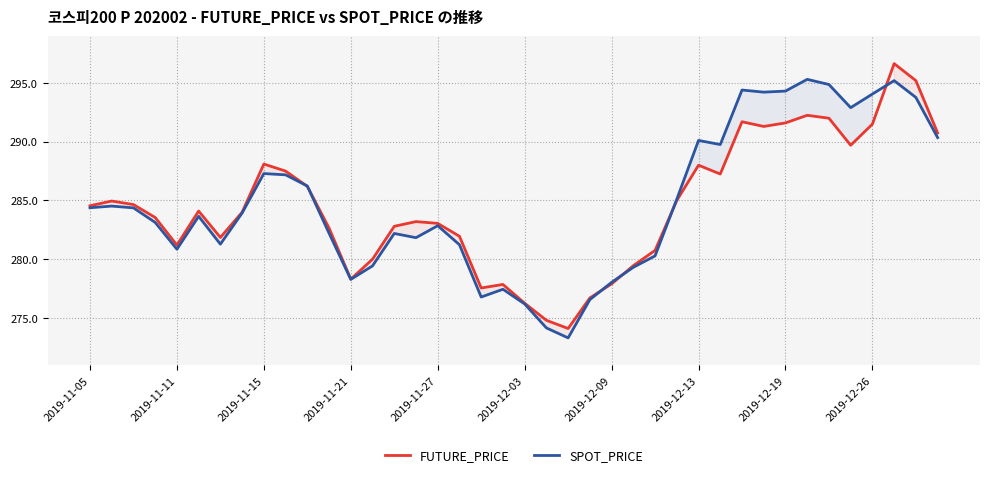

How many lines are shown in the chart?

2